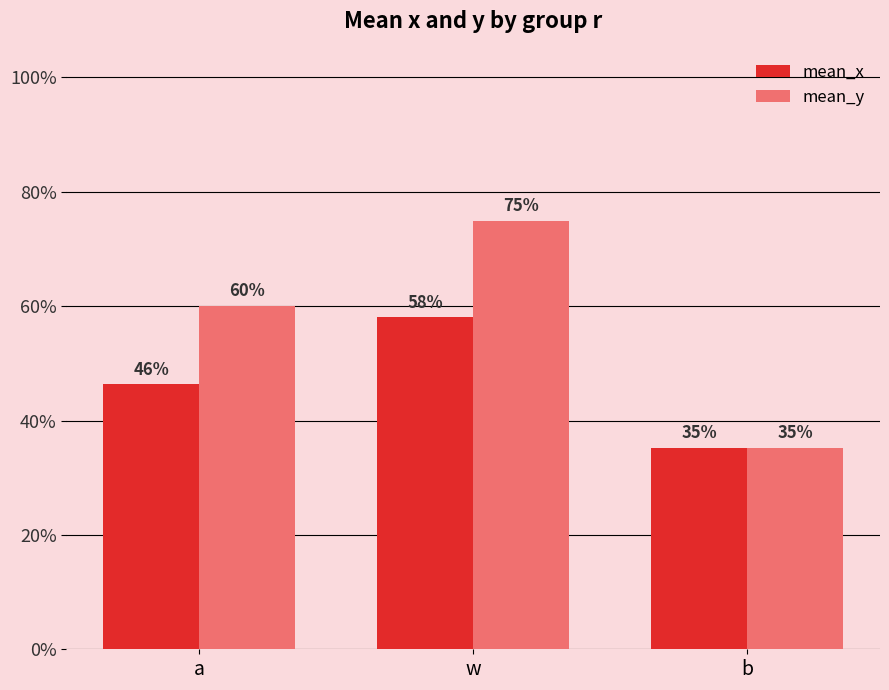

Are the bars grouped side by side (vs. stacked)?

Yes